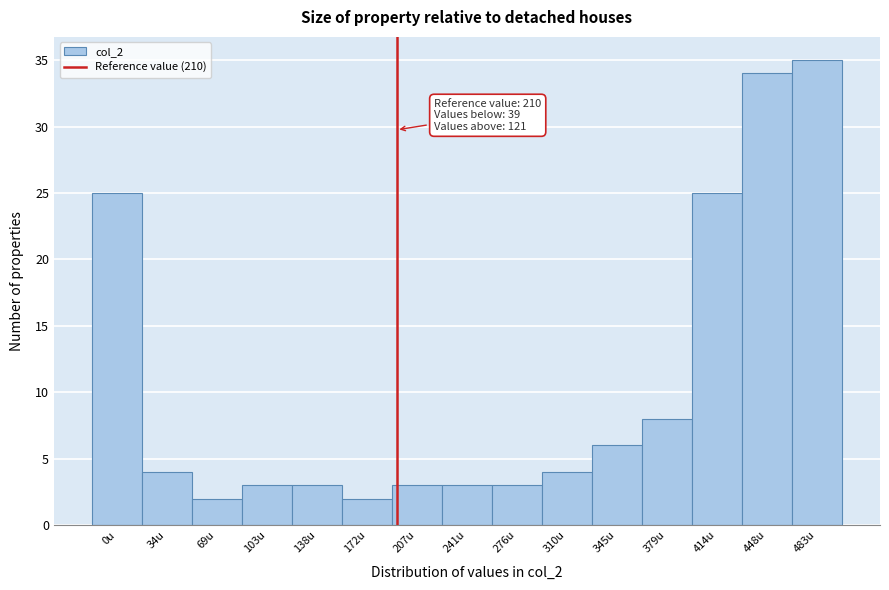

Reading left to right, transcribe all the data shown in this chart.

25	4	2	3	3	2	3	3	3	4	6	8	25	34	35